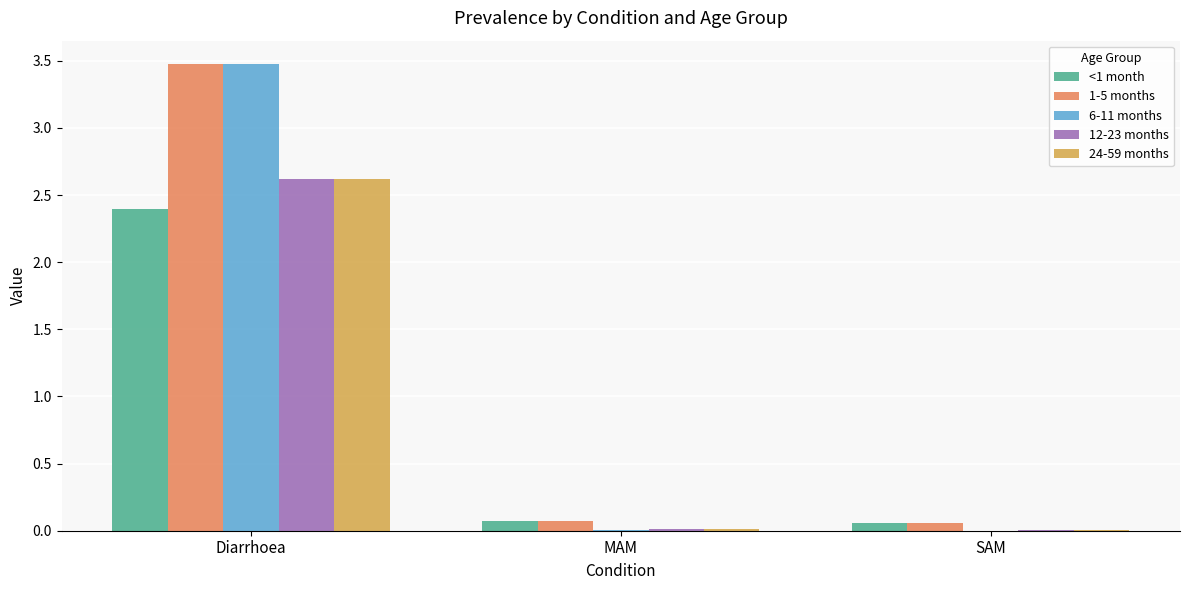

What is the sum of all <1 month values?

2.5